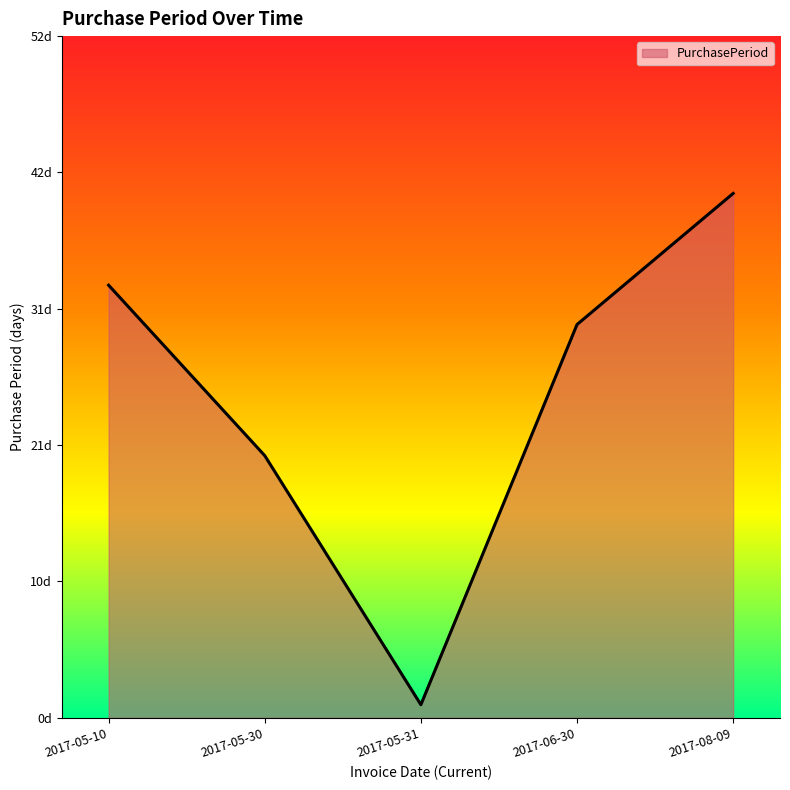

Does the chart have visible grid lines?

No